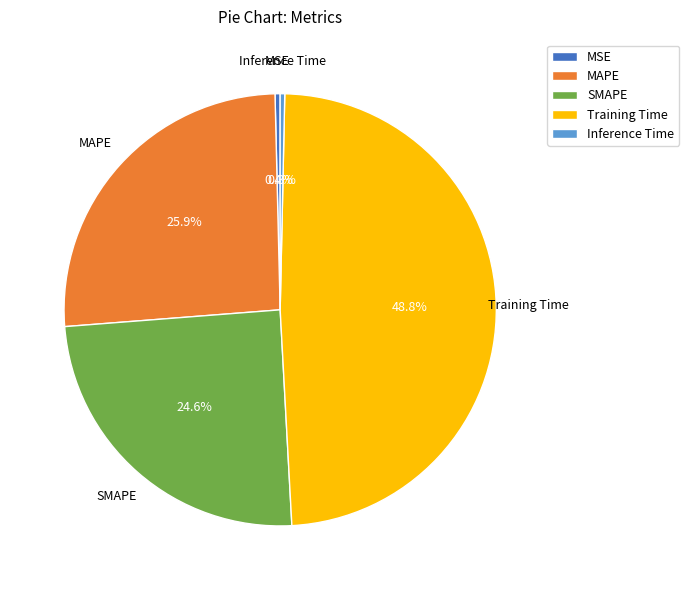

Does Training Time represent more than half of the total?

No